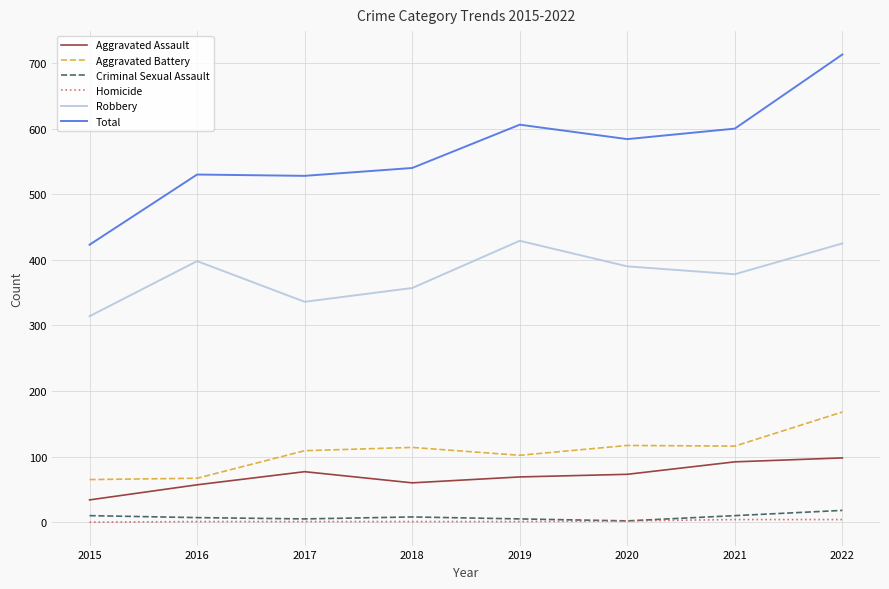

What value does the Homicide series have at 2021?

4